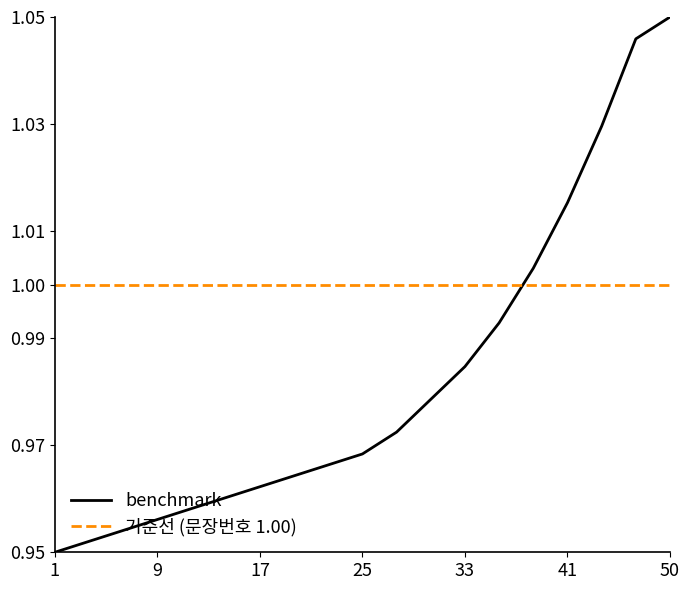

Which series has the largest total across all categories?

기준선 (문장번호 1.00)